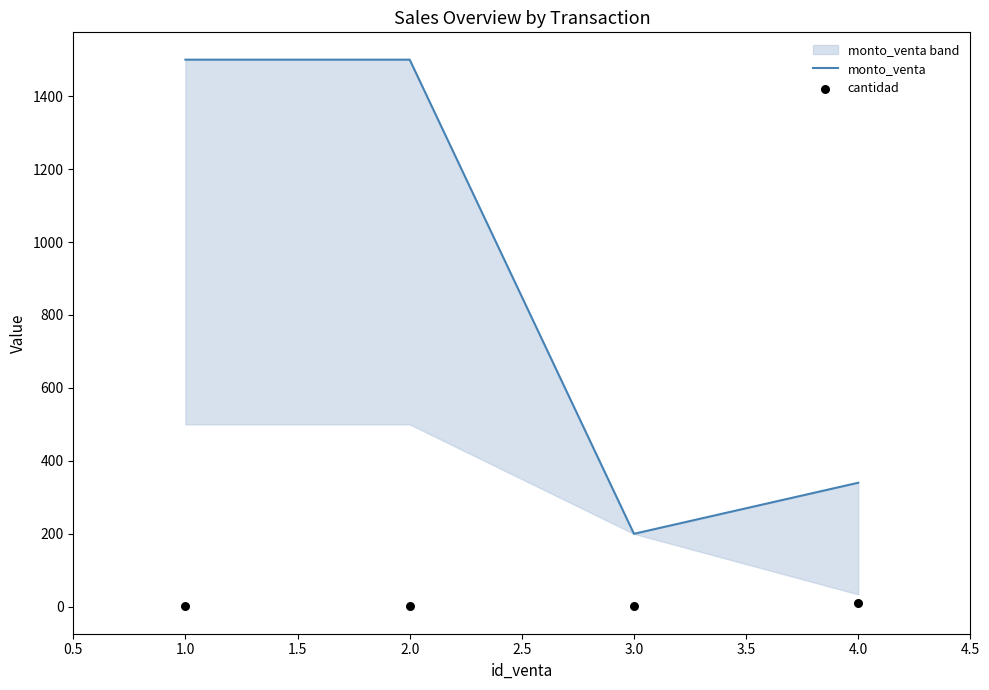

Is the value of cantidad at 4.0 greater than the value of monto_venta at 4.0?

No